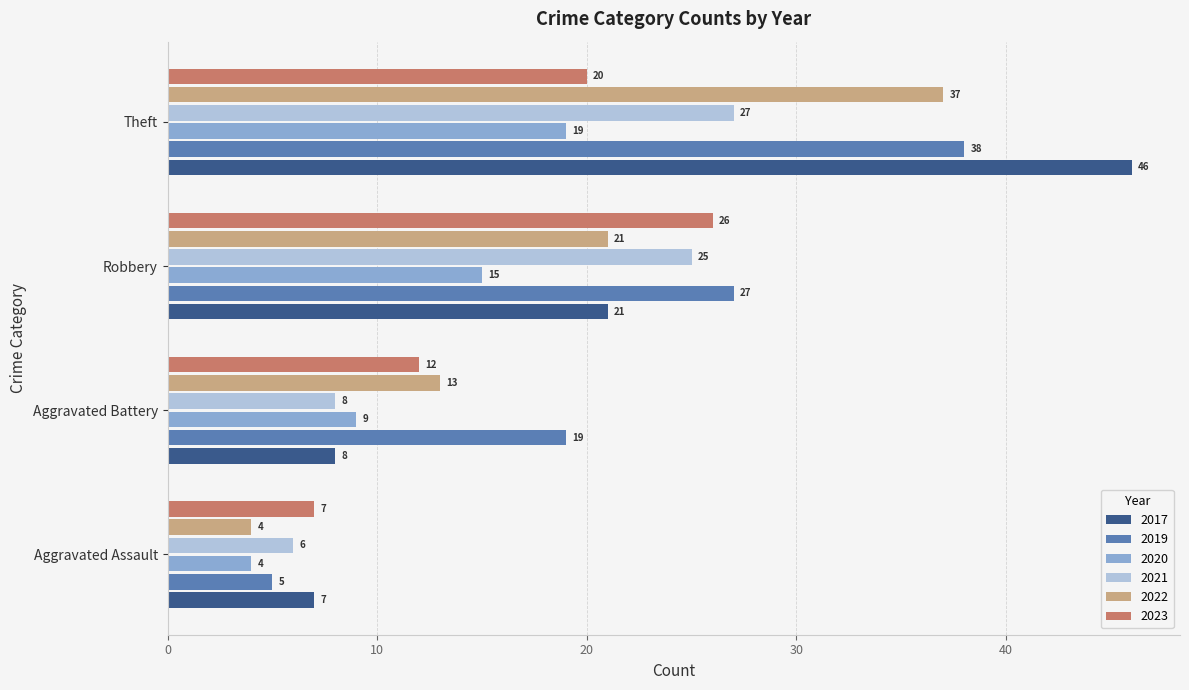

Count the number of data series in this chart.

6